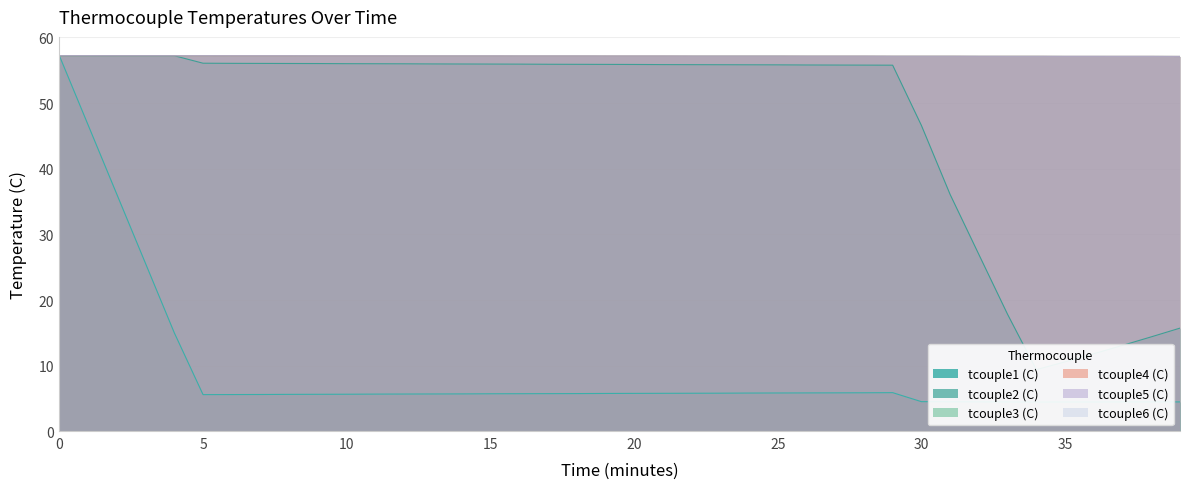

Where is the first local minimum for tcouple2 (C)?

34